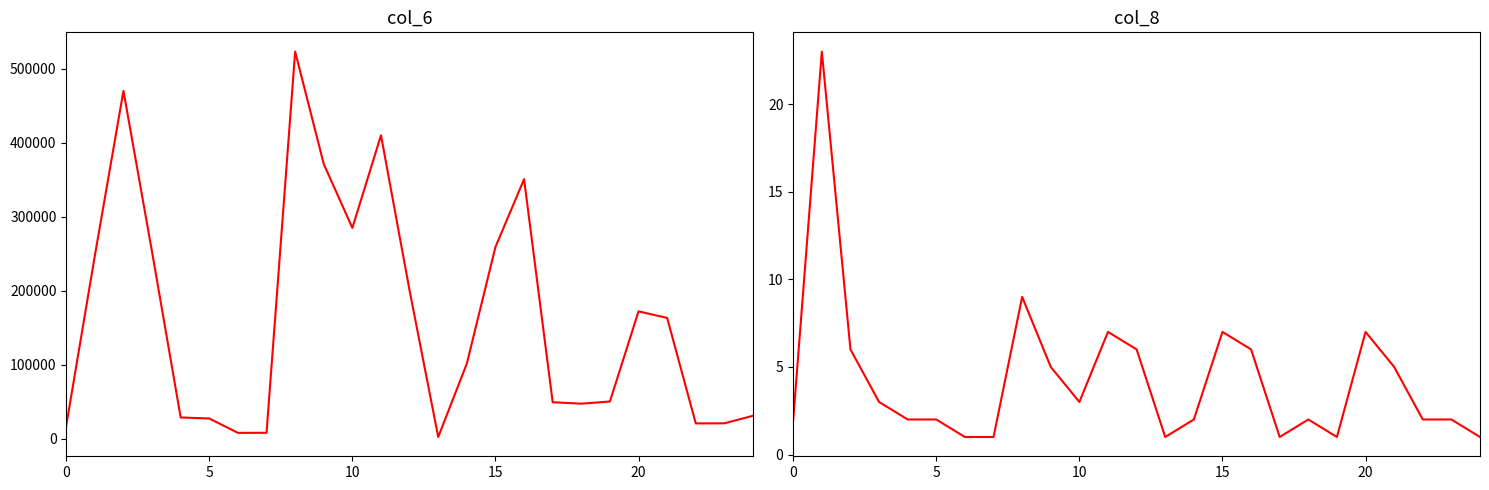

How many categories are shown in the chart?

25